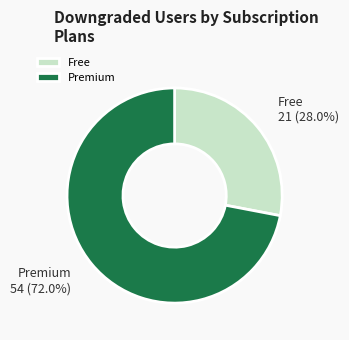

Which slice is the largest?

Premium